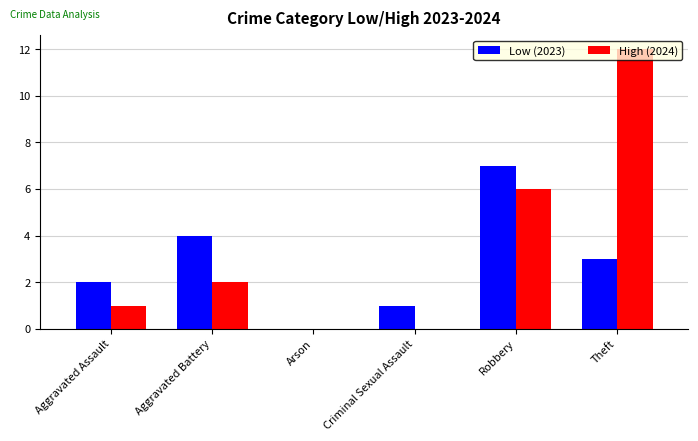

True or false: High (2024) has a value of 1 at Aggravated Assault.

True